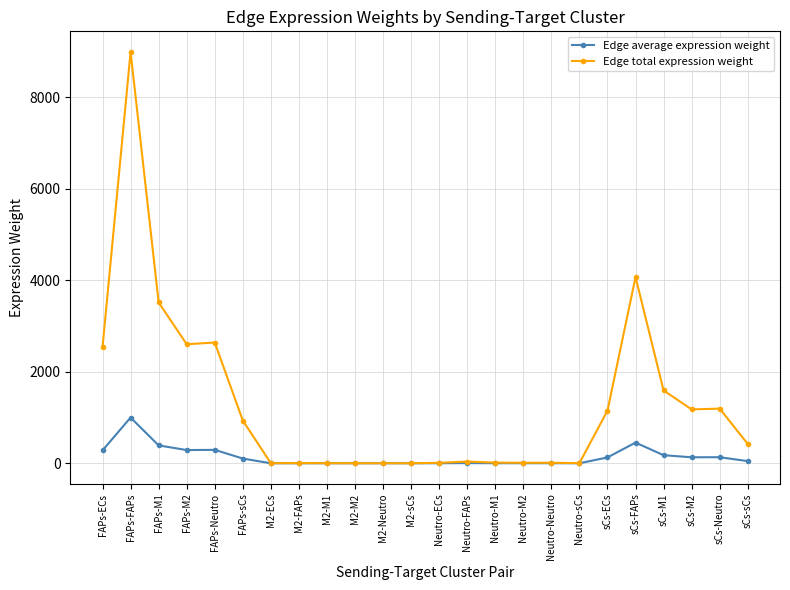

What is the maximum value for Edge average expression weight?

999.5